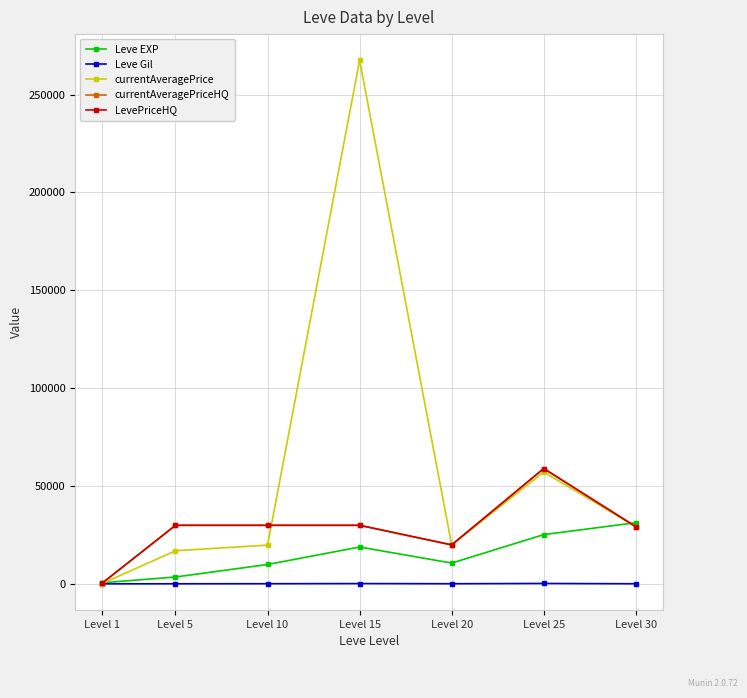

What value does the LevePriceHQ series have at Level 5?

29999.0